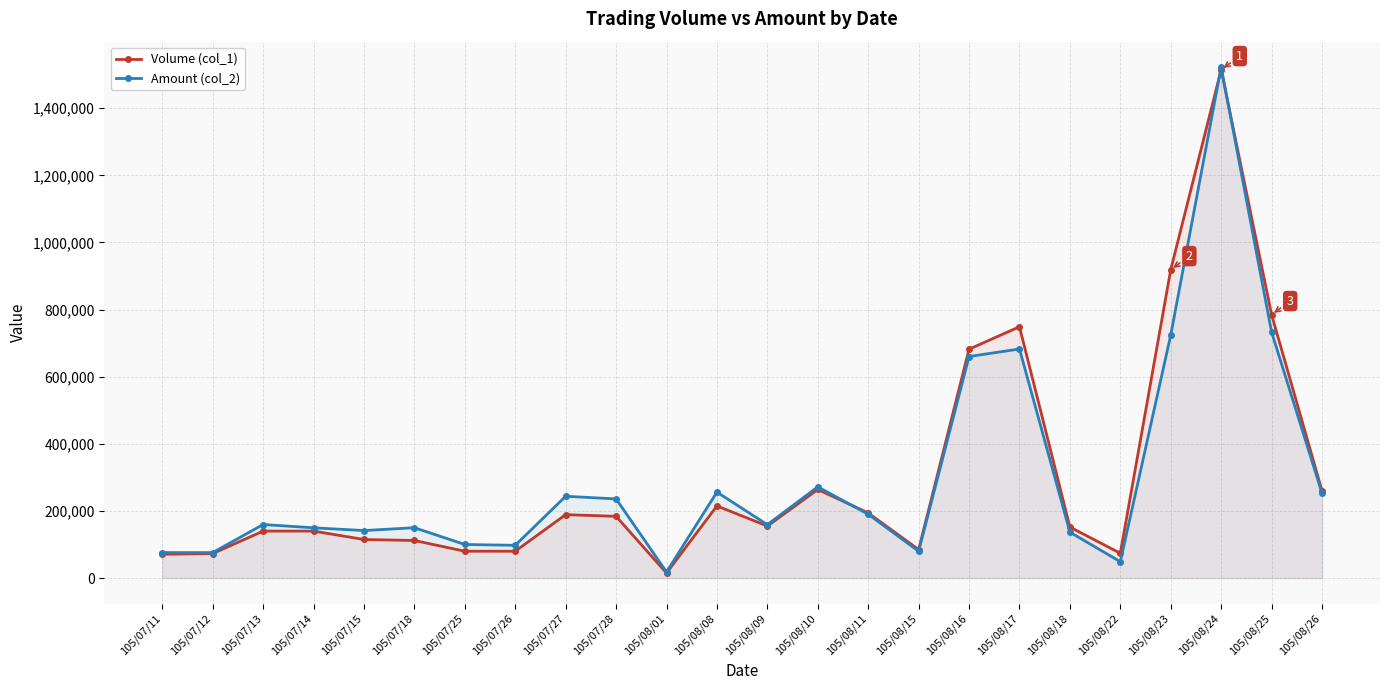

At which category is the sum across all series the highest?

105/08/24